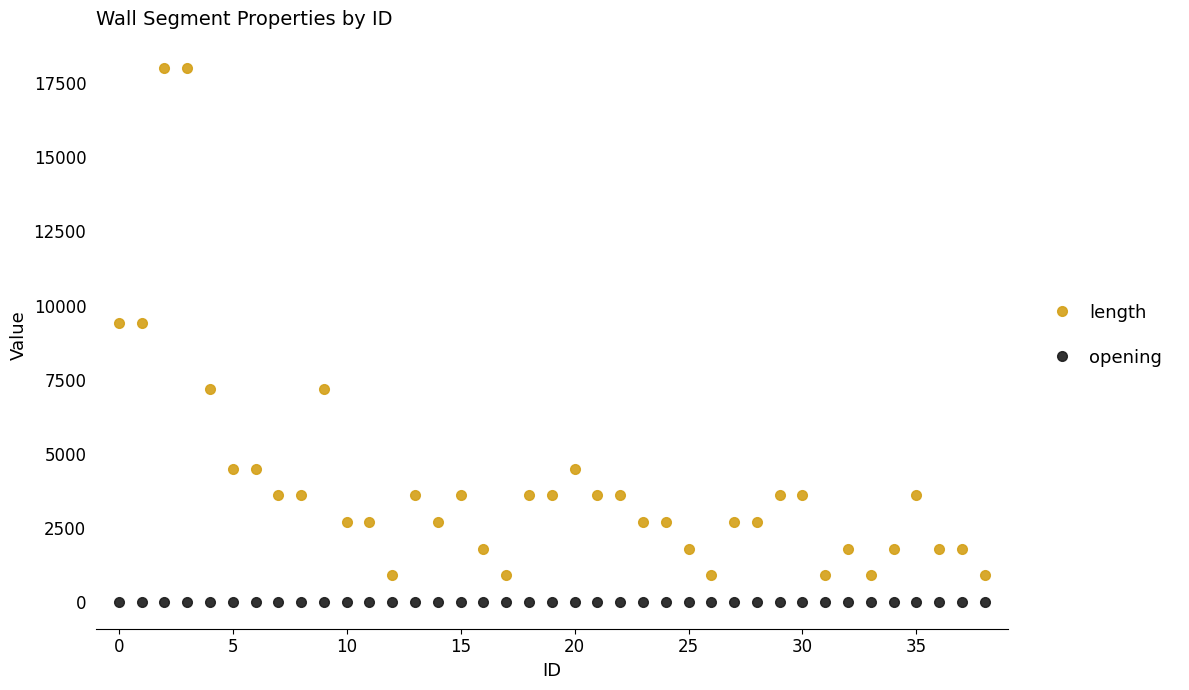

List the series in order of their peak value, highest first.

length, opening